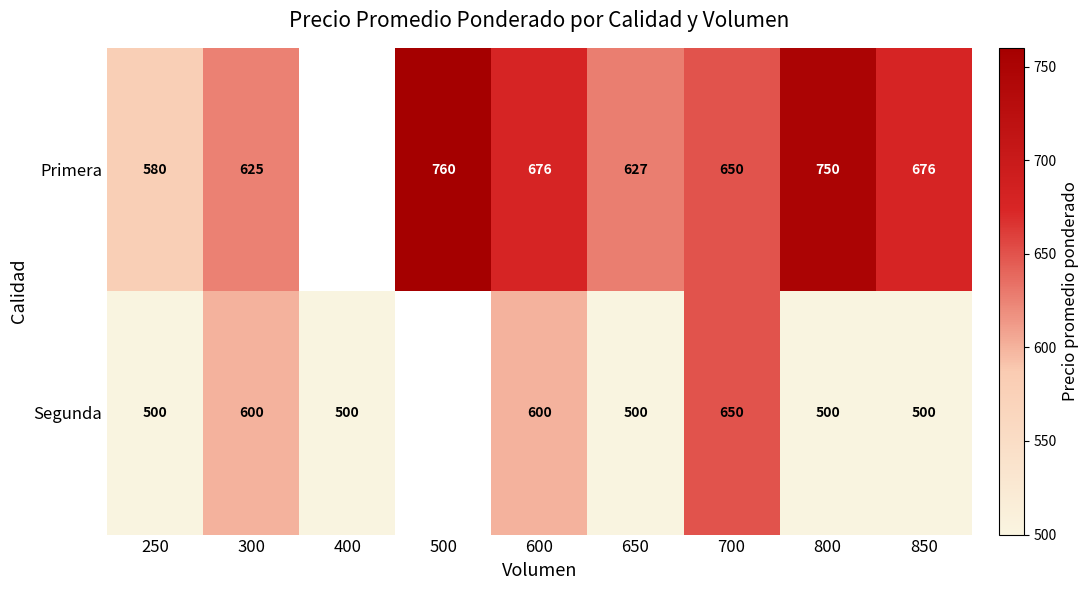

The Primera series shows 255.9 at 600. True or false?

False